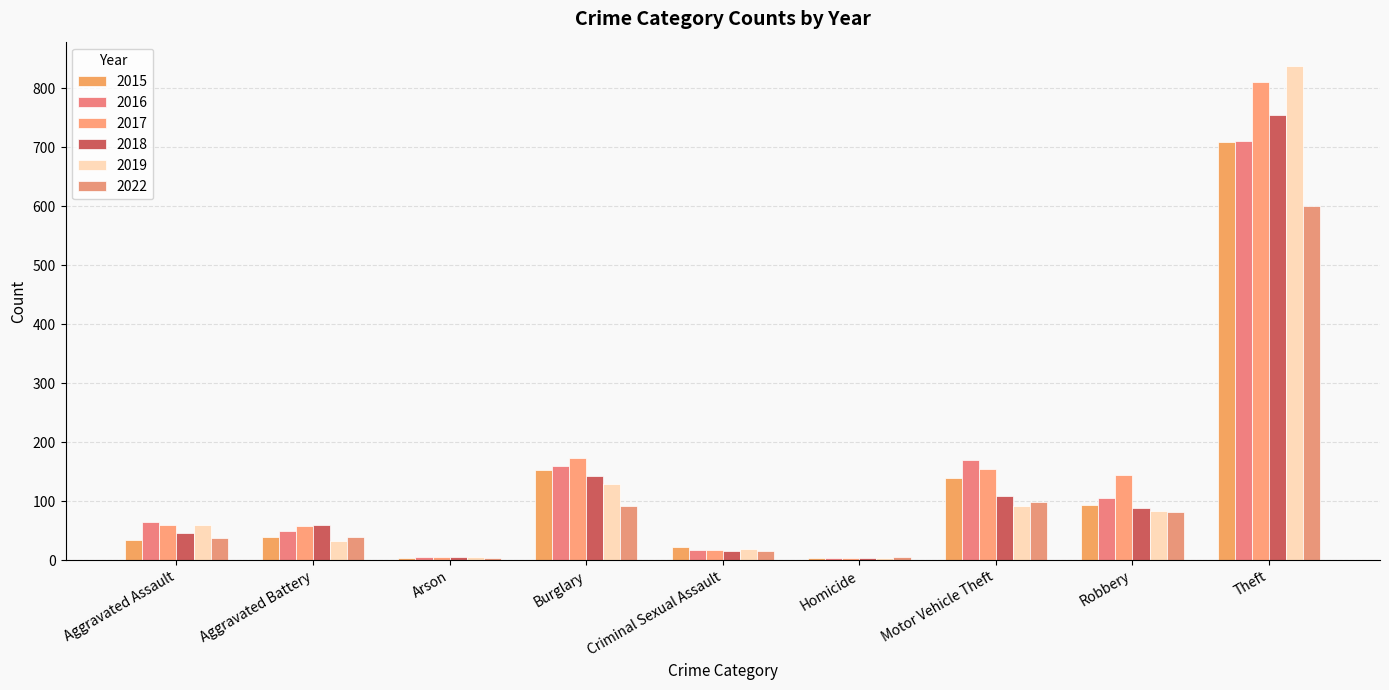

Rank the series by their maximum value, from lowest to highest.

2022, 2015, 2016, 2018, 2017, 2019